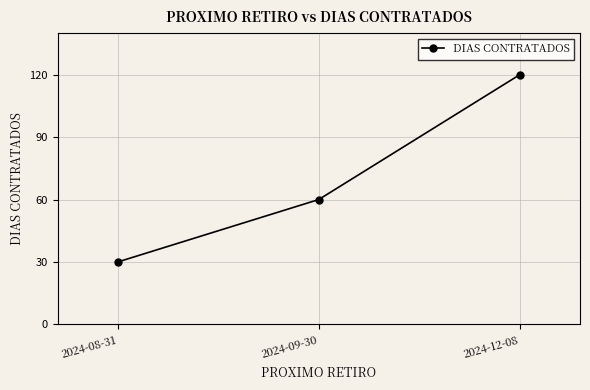

What is the difference between the values at 2024-12-08 and 2024-08-31?

90